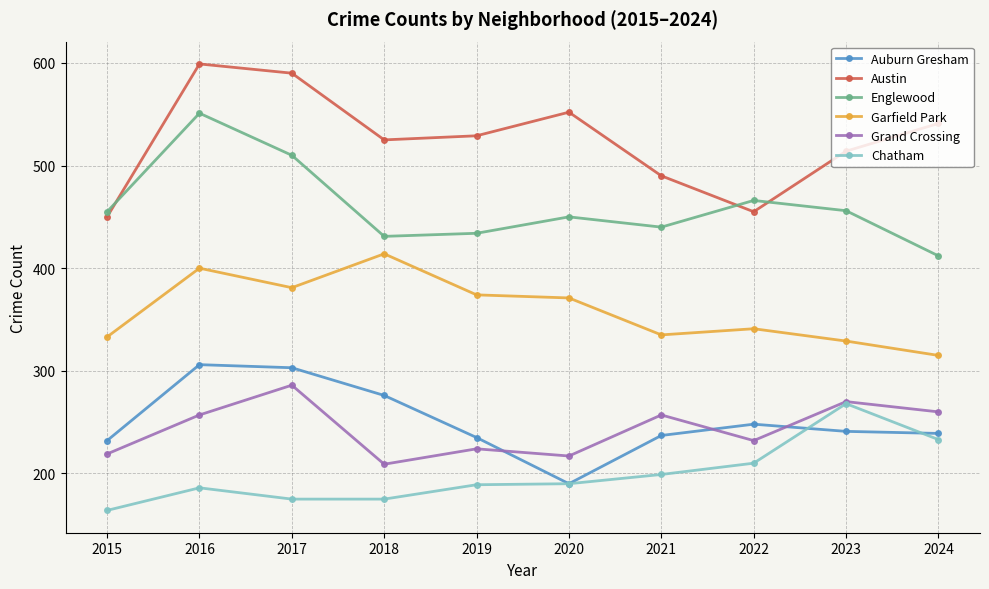

Is the value of Chatham at 2020 greater than the value of Garfield Park at 2017?

No